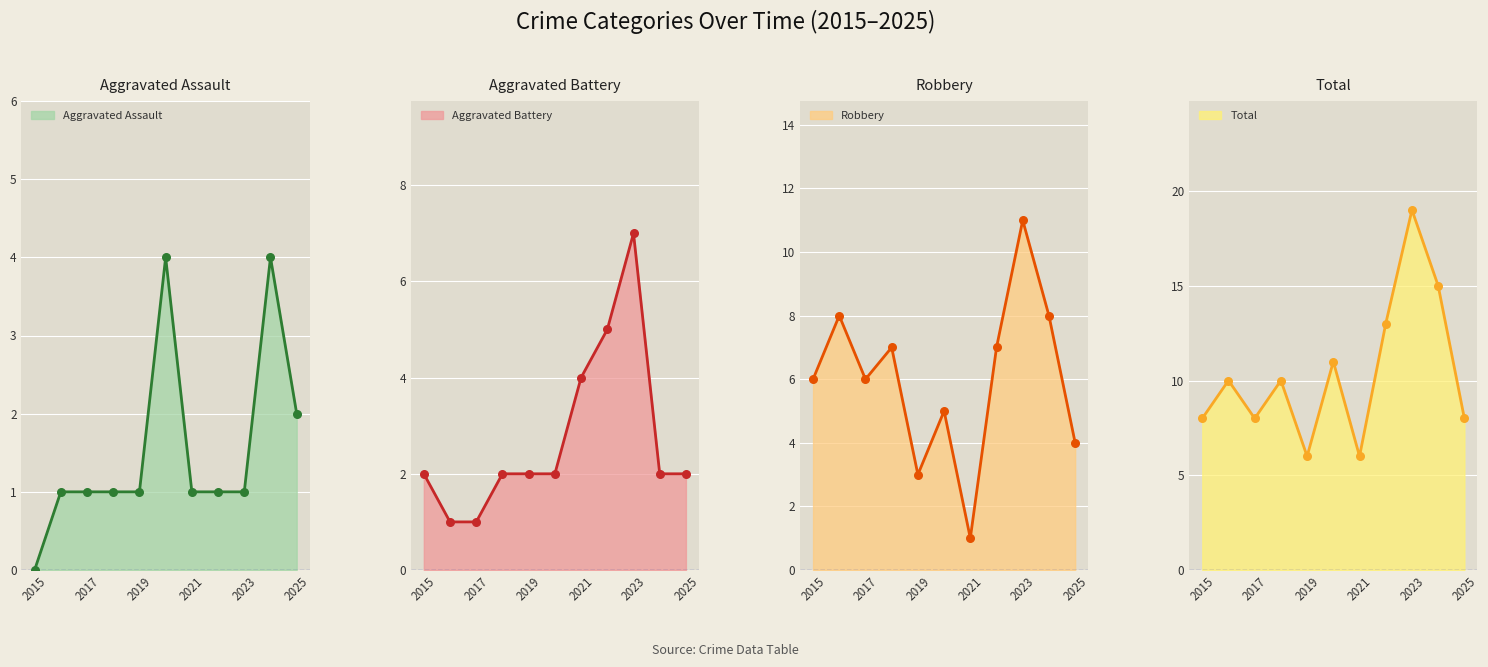

Which series has the largest Y range (max minus min)?

Total